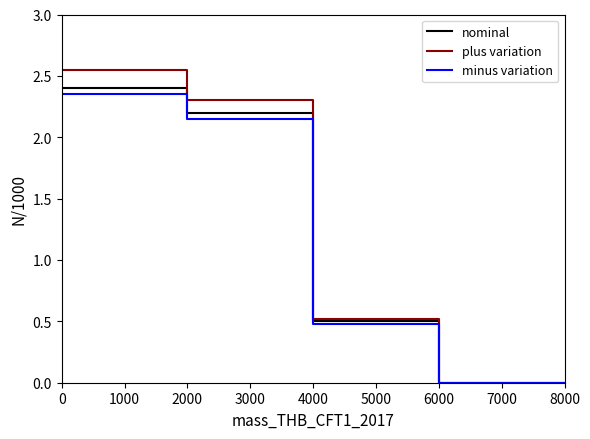

What is the highest value of the plus variation series?

2.5